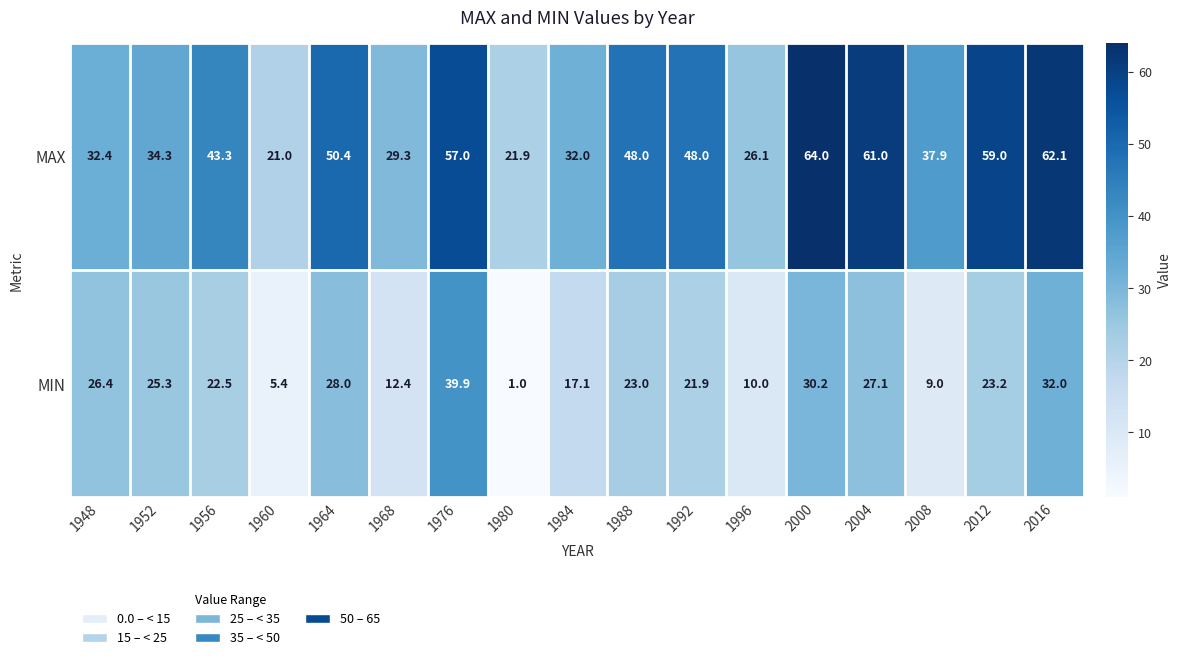

True or false: MIN has a value of 28.0 at 1964.

True